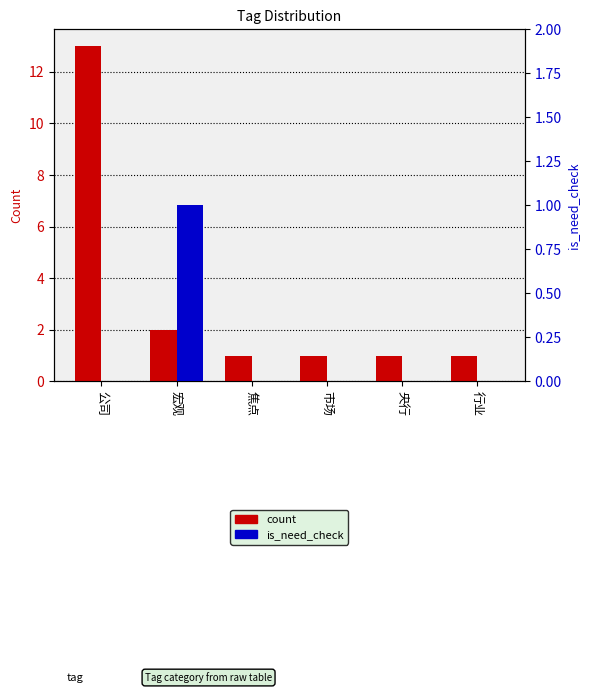

At which category is the sum across all series the highest?

公司